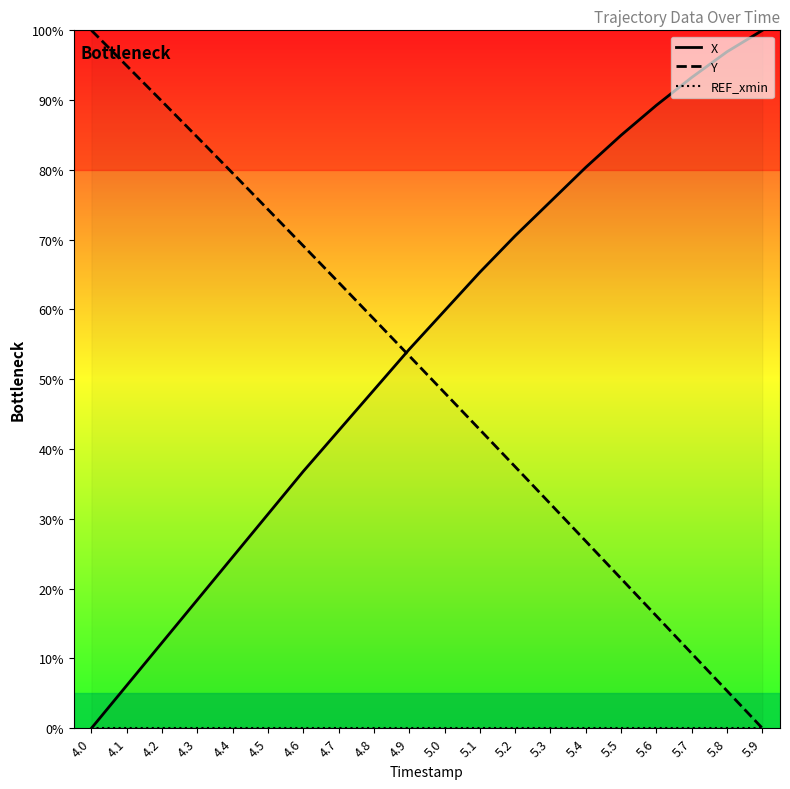

The Y series shows 69.1 at 4.6. True or false?

True